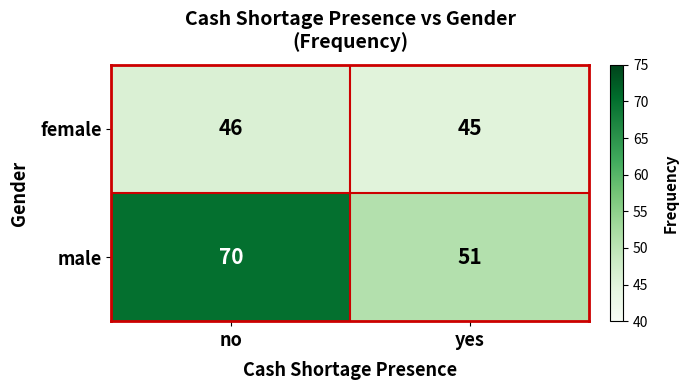

What is the difference between the male values at yes and no?

19